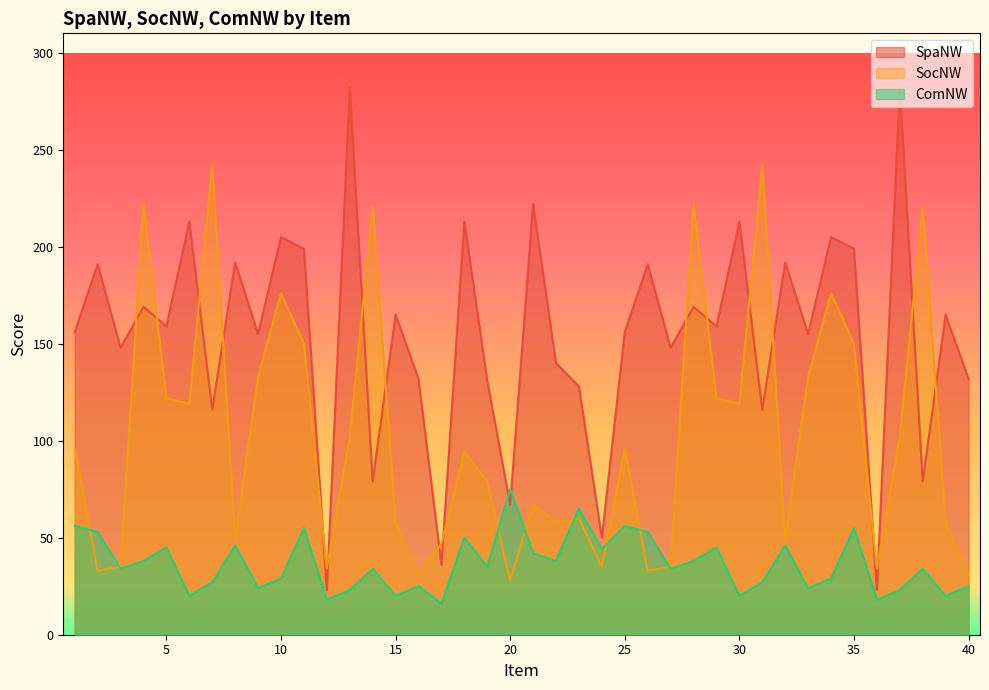

Between which two adjacent categories do SpaNW and ComNW first intersect?

19 and 20